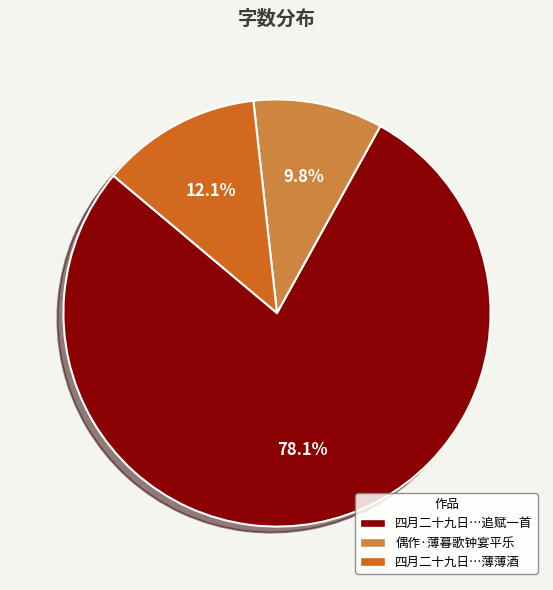

To the nearest percent, what is the difference between the largest and smallest slice percentages?

68%